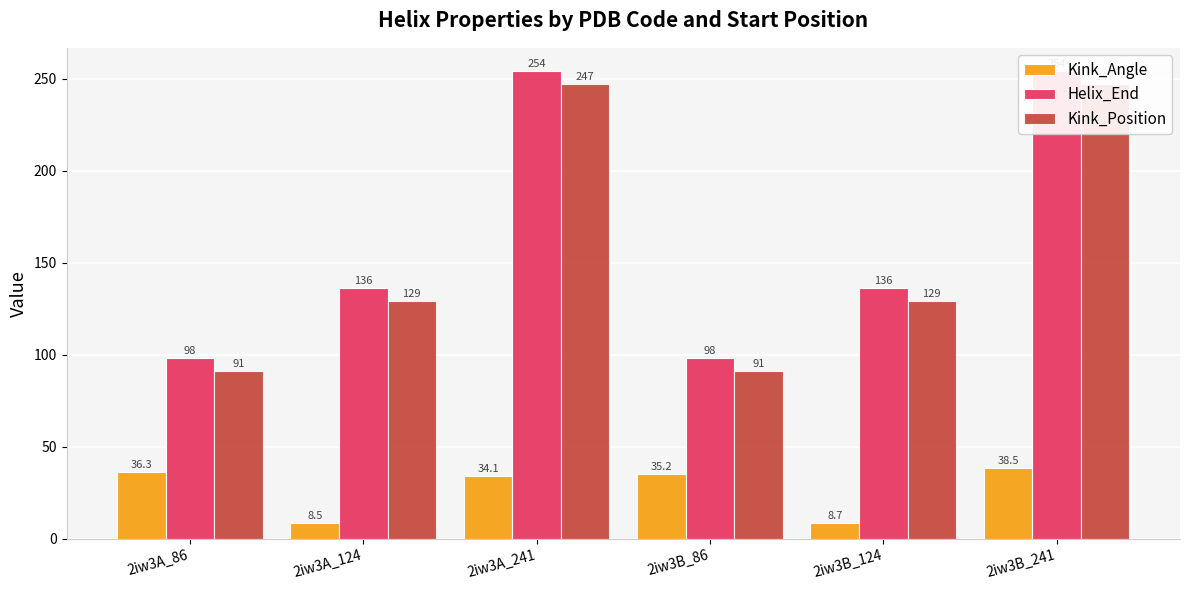

What is the smallest value displayed?

8.5